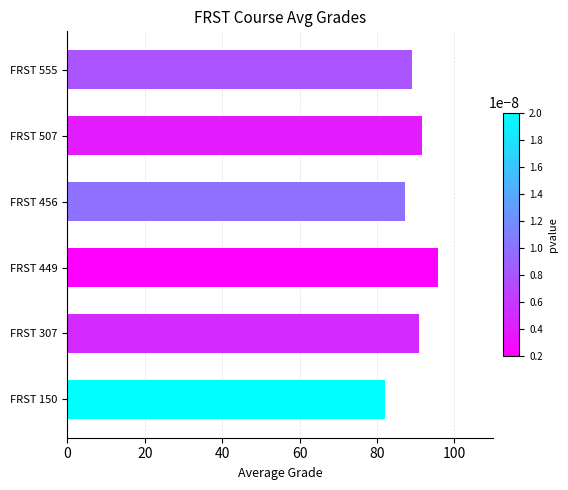

How many bars are there in total?

6